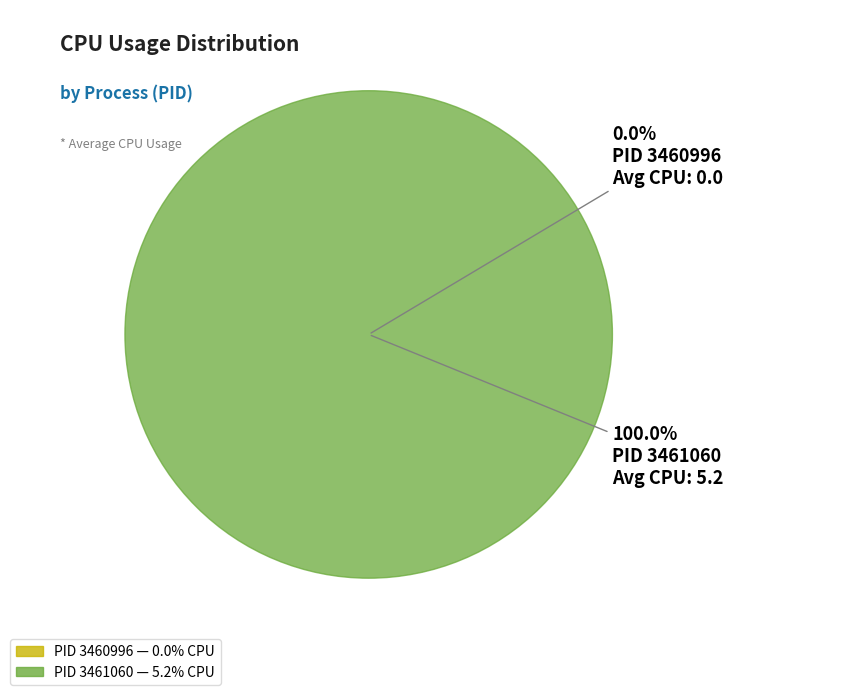

To the nearest percent, what percentage of the pie is 3461060?

100%